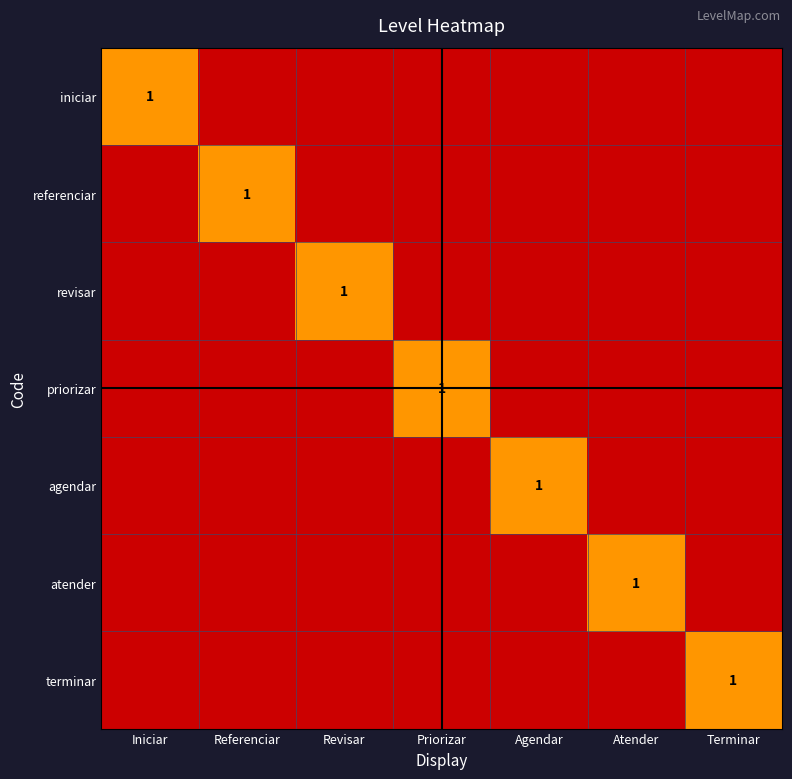

The terminar series shows 0 at Revisar. True or false?

True